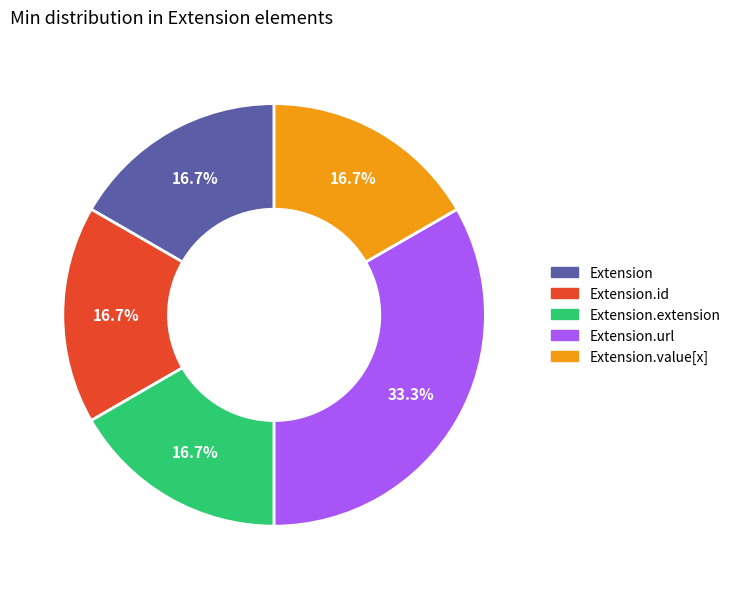

Is there a majority slice in this chart?

No